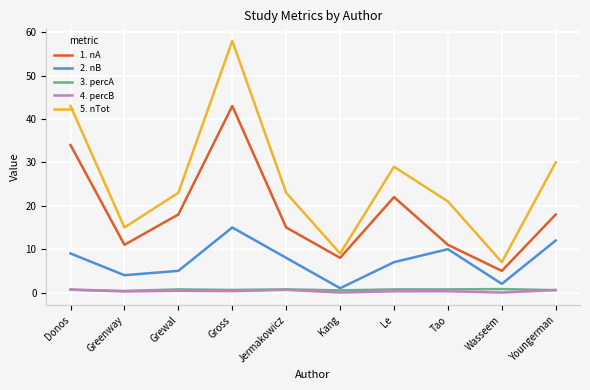

True or false: 1. nA and 2. nB intersect in this chart.

False